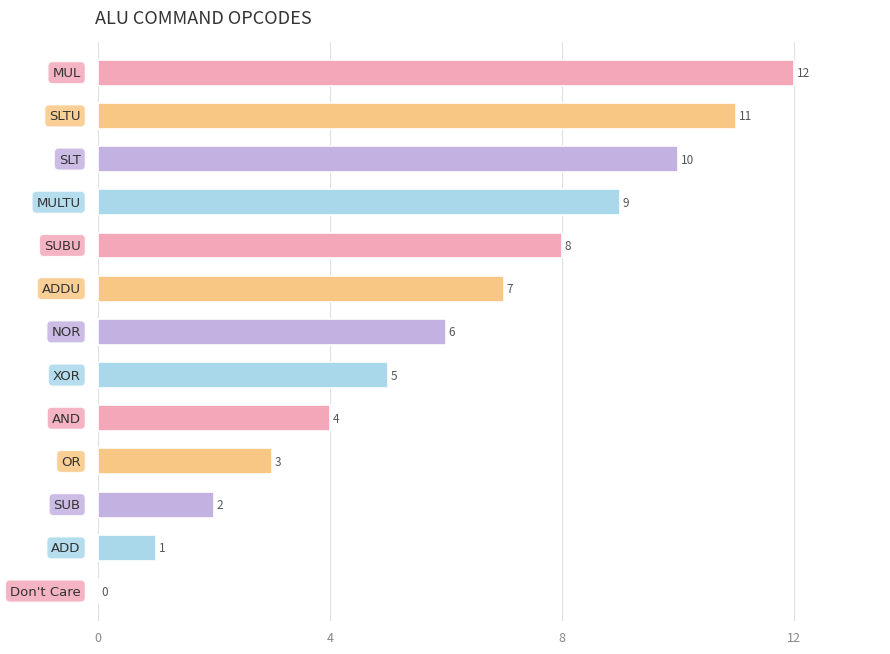

What is the sum of all values?

78